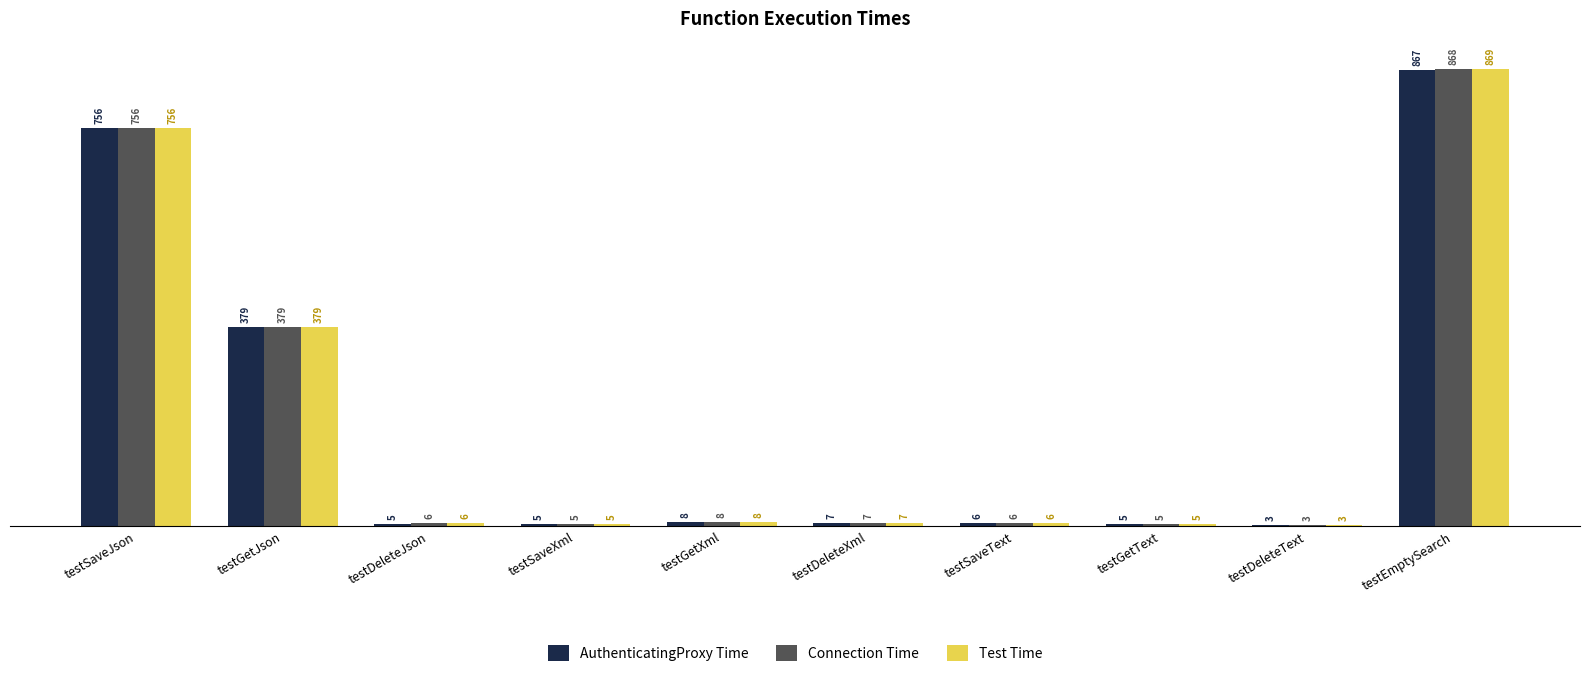

Which category has the lowest value in the AuthenticatingProxy Time series?

testDeleteText